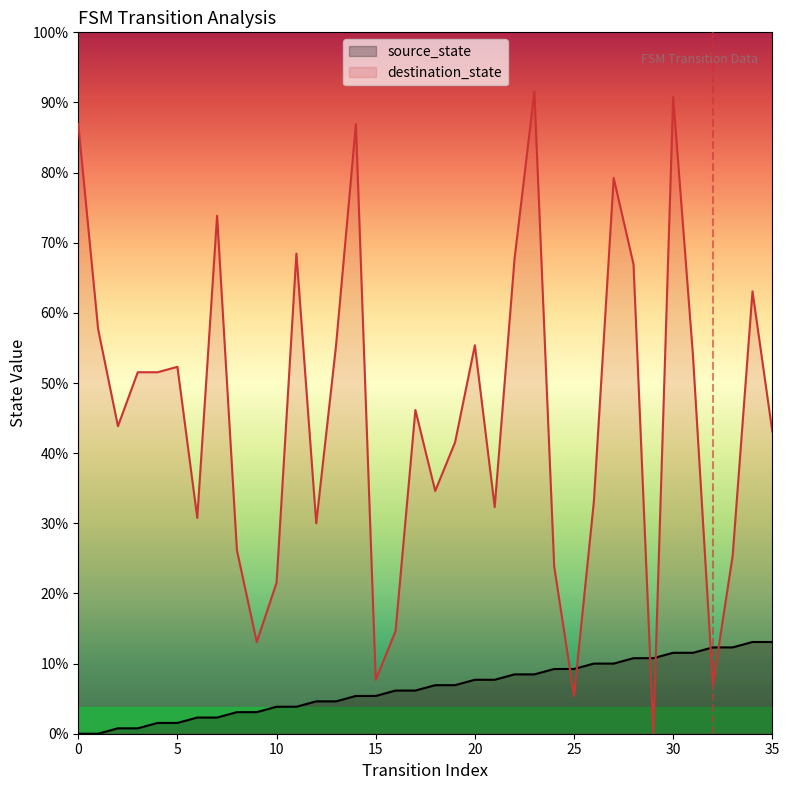

What are all the series names shown in the legend?

source_state, destination_state